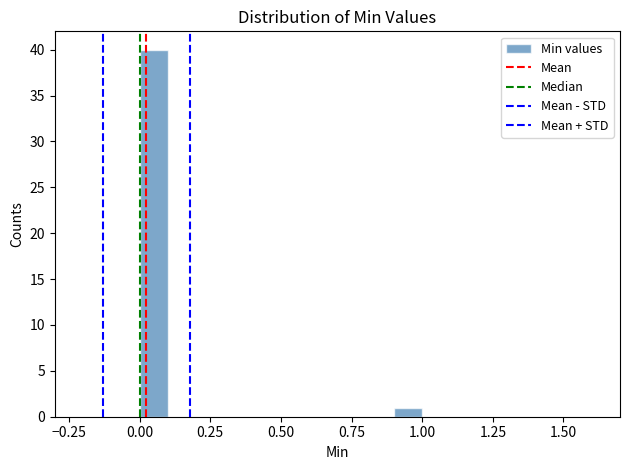

Around what value on the x-axis is the tallest bar? Give the approximate position of its centre, as read against the axis.

0.05